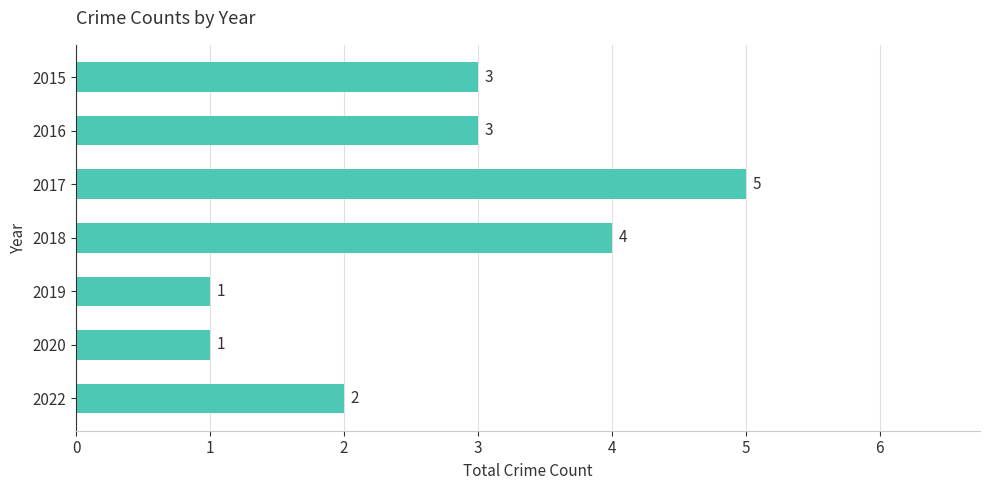

What is the value of the 7th bar from the top?

2